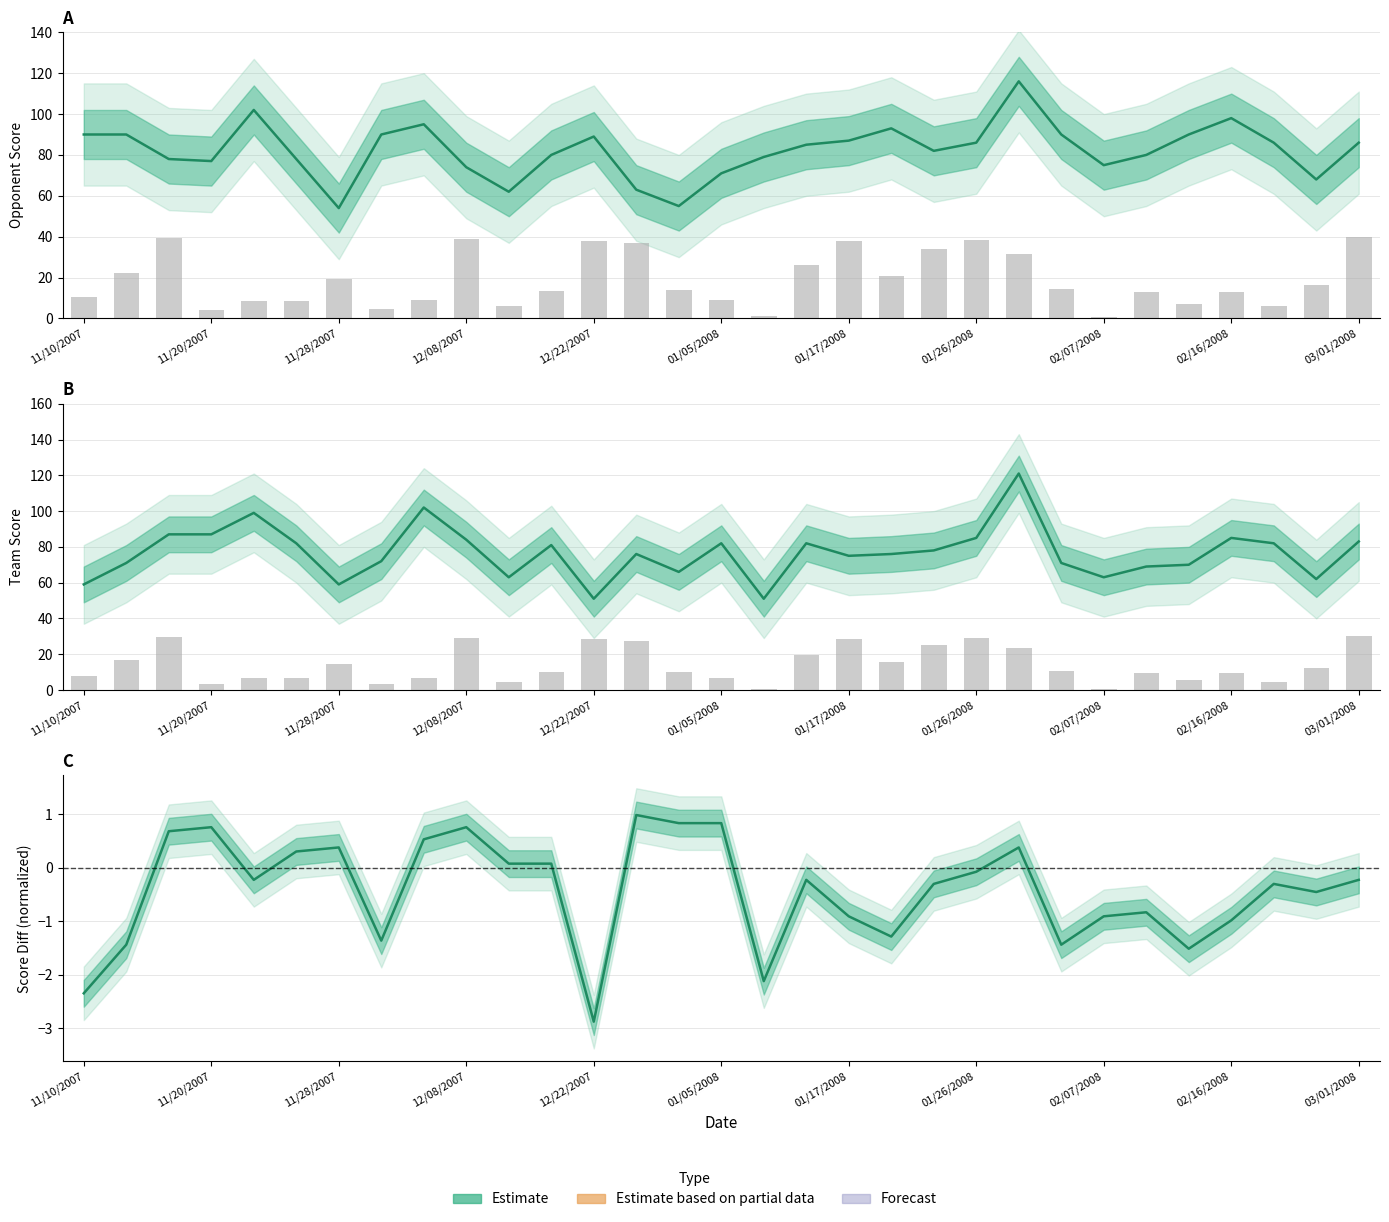

Read the Team Score (col_2) value at 25.

69.0